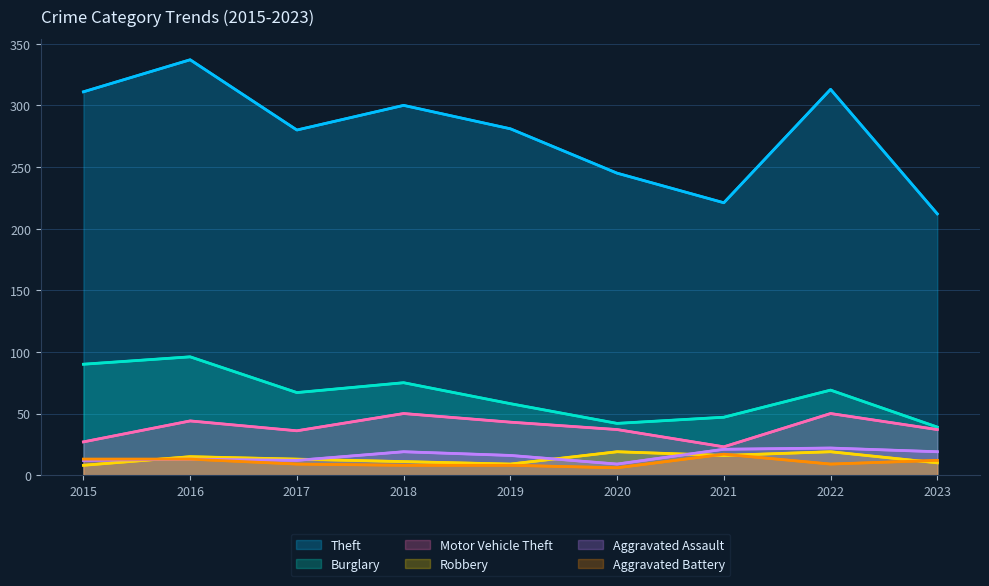

How many values in the Aggravated Assault series are below 16?

4